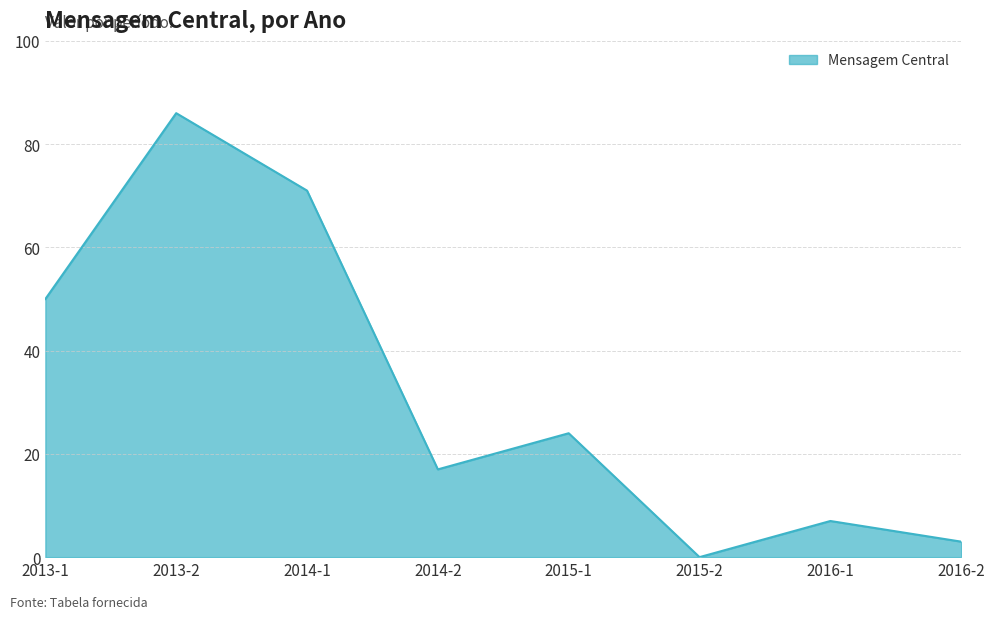

True or false: there are more than 2 points higher than both neighbors.

True